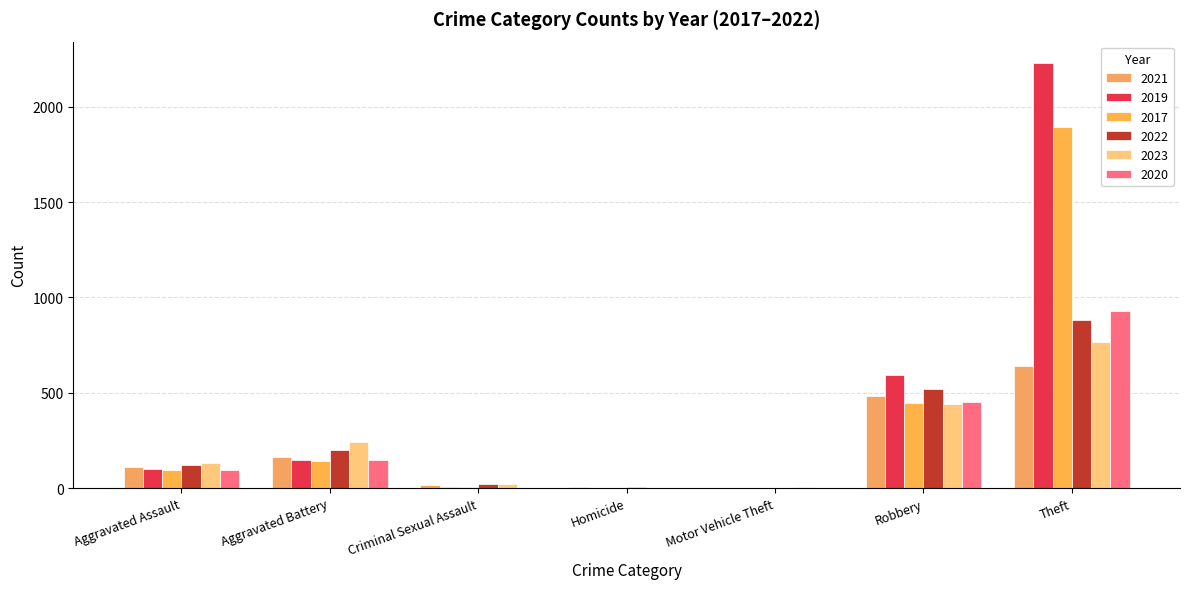

Does the chart contain stacked bars?

No